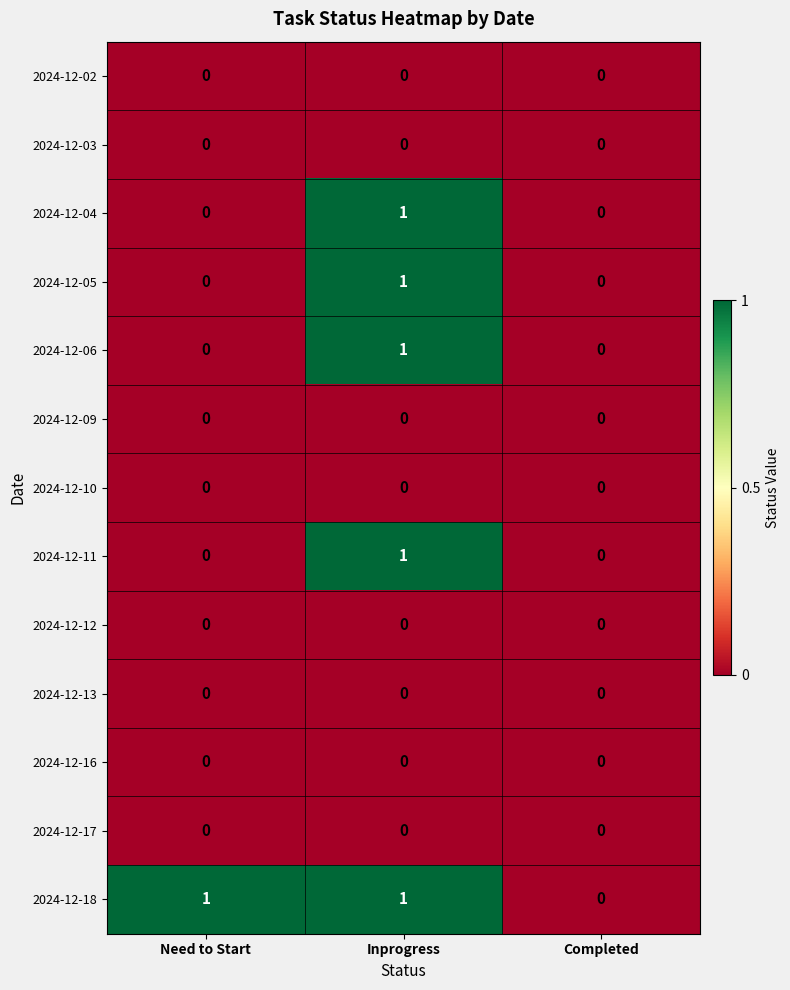

True or false: 2024-12-17 has a value of 0 at Inprogress.

True